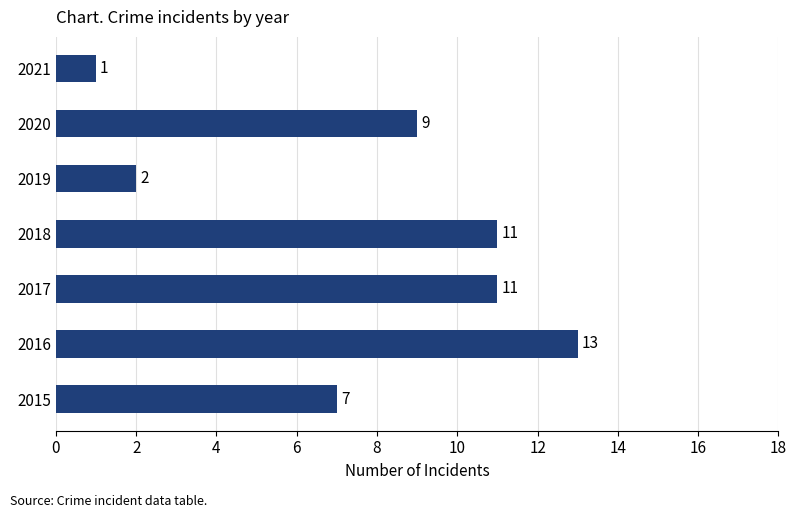

The value at 2021 is 1. True or false?

True